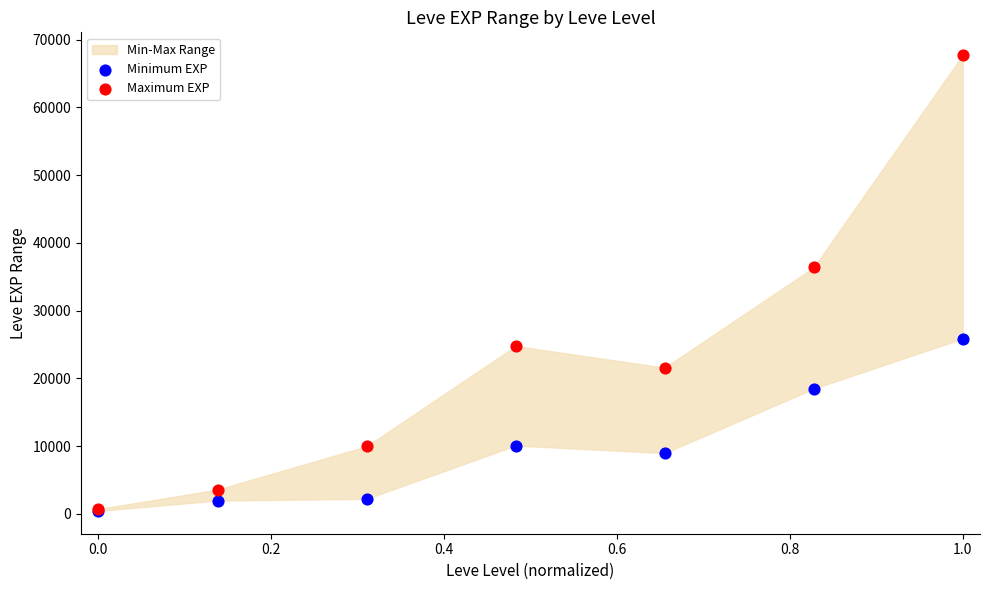

Across all series, what Y value is closest to 34090?

36390